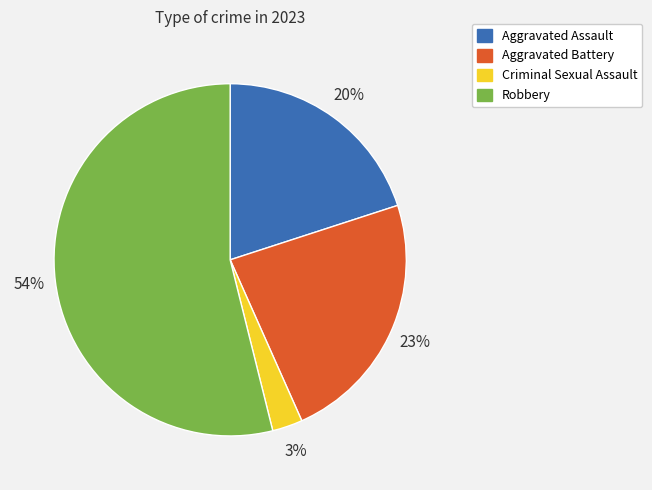

Rank the categories by value from highest to lowest.

Robbery, Aggravated Battery, Aggravated Assault, Criminal Sexual Assault